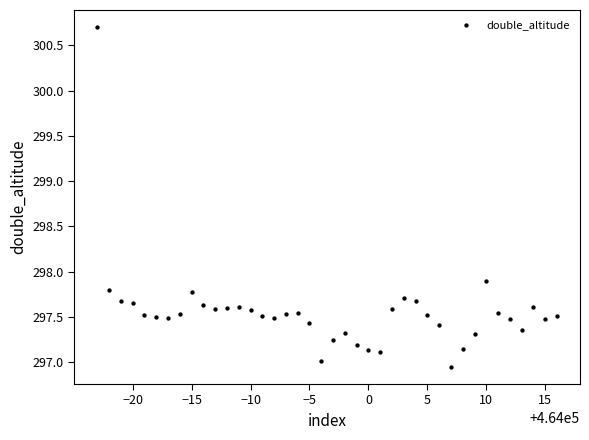

What Y value in the scatter plot is closest to 298?

297.9